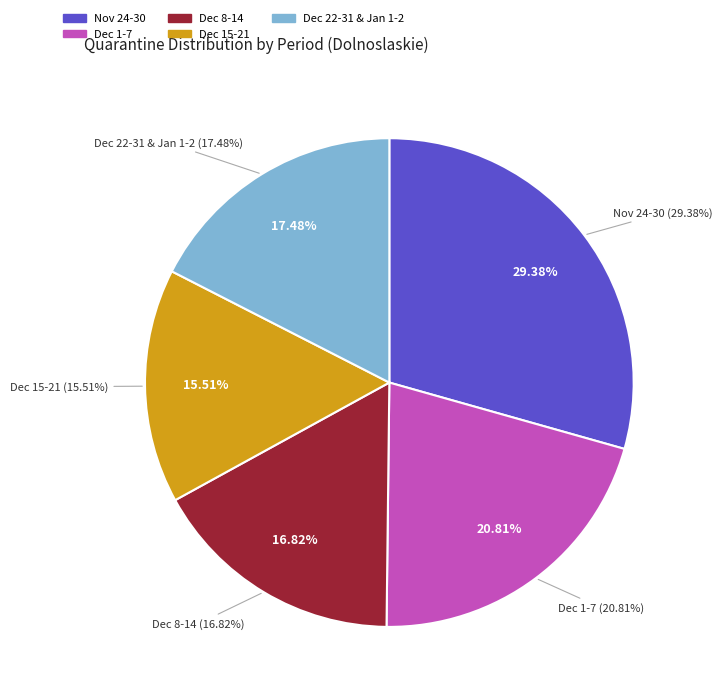

Which has a higher value, 2021-01-02 or 2020-12-29?

2020-12-29